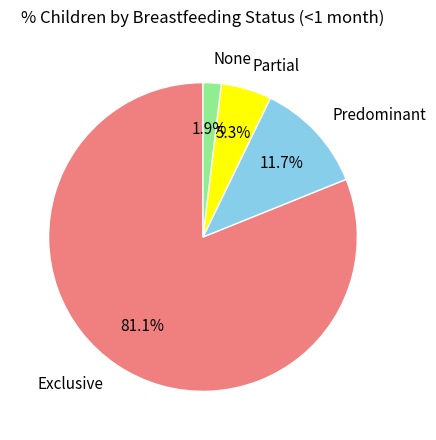

Rank the categories by value from lowest to highest.

None, Partial, Predominant, Exclusive